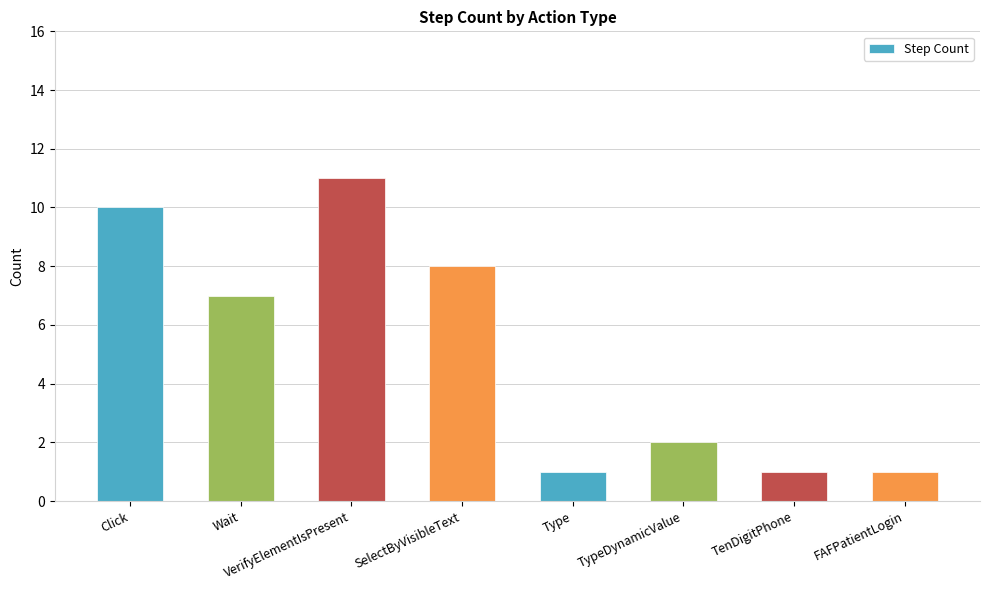

The value at Wait is 7. True or false?

True